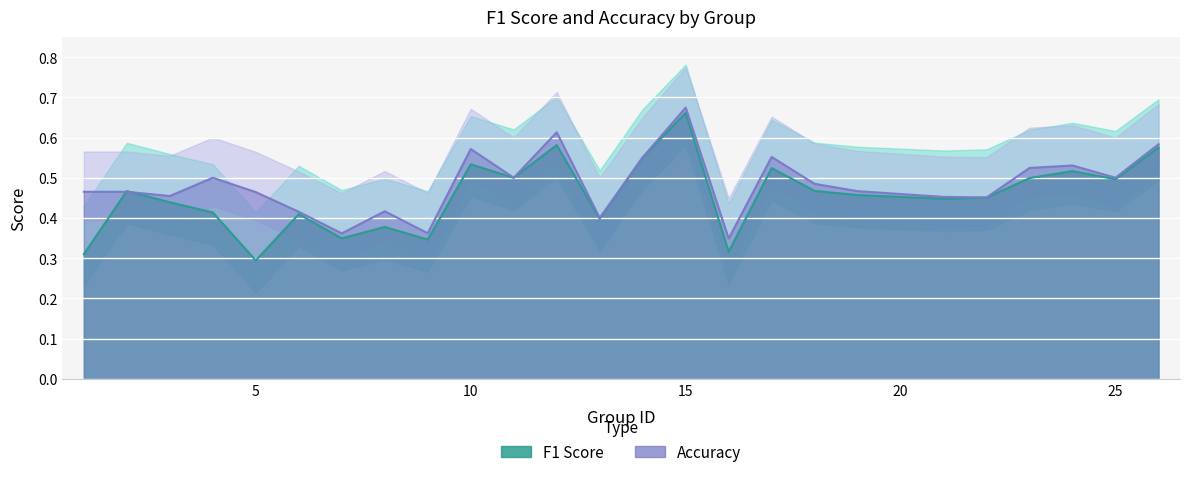

What is the difference between the maximum and minimum values in the accuracy series?

0.3